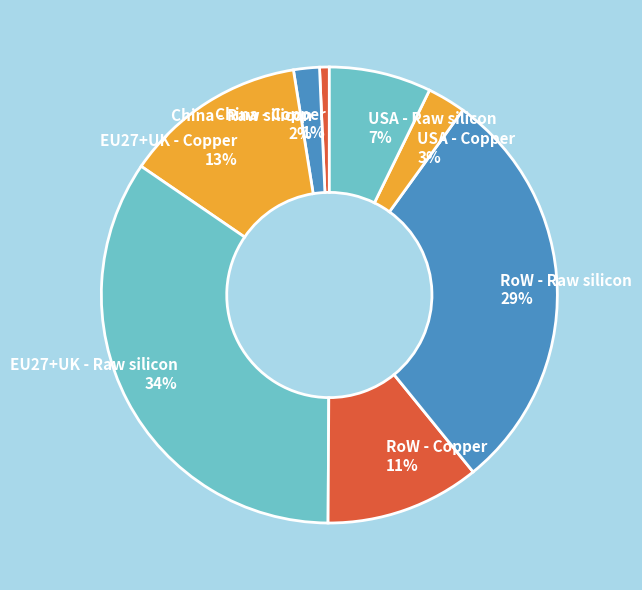

The EU27+UK - Copper slice represents 13% of the pie. True or false?

True